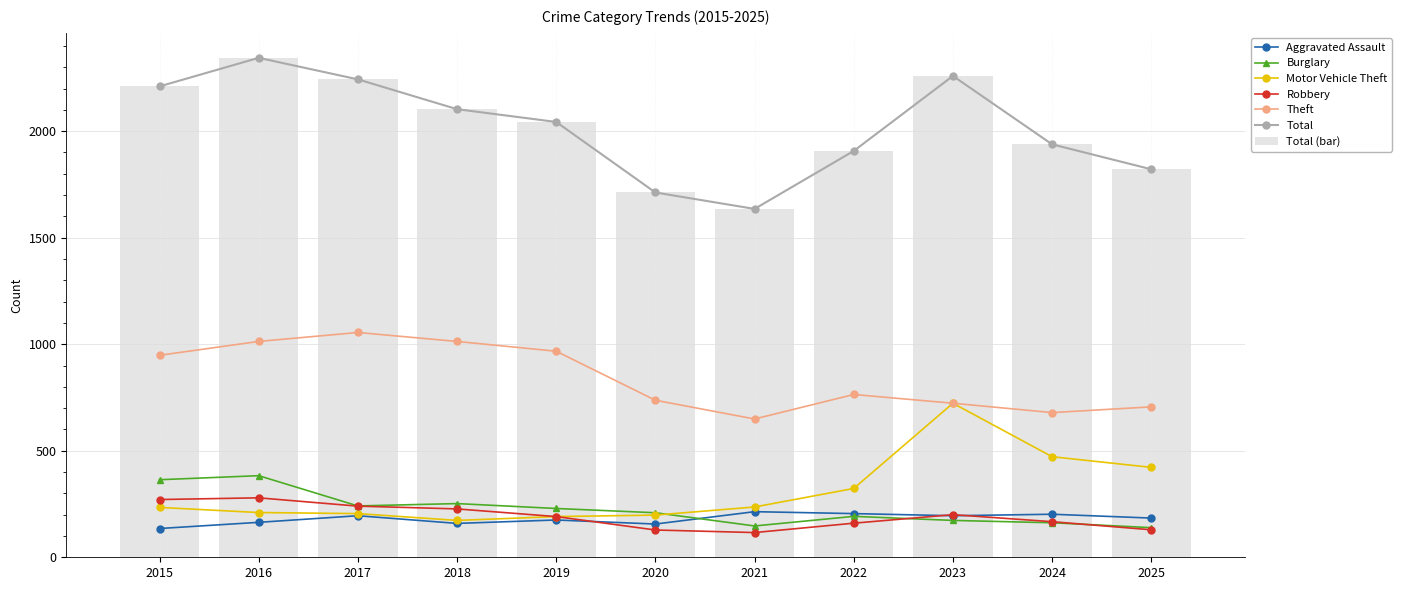

The Total (bar) series shows 2957 at 2022. True or false?

False